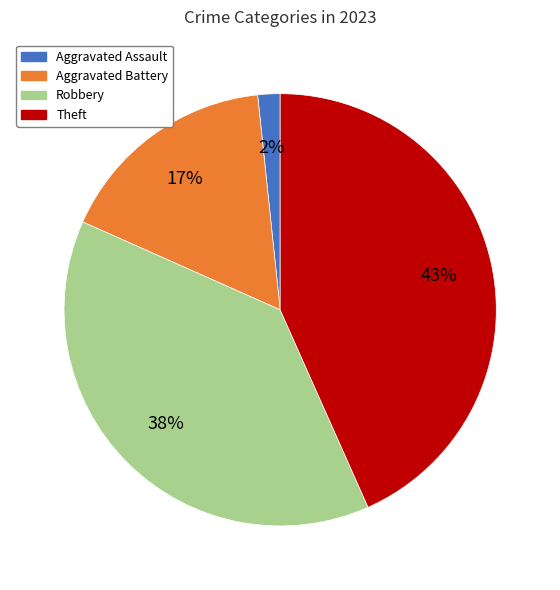

To the nearest percent, what is the average slice percentage?

25%